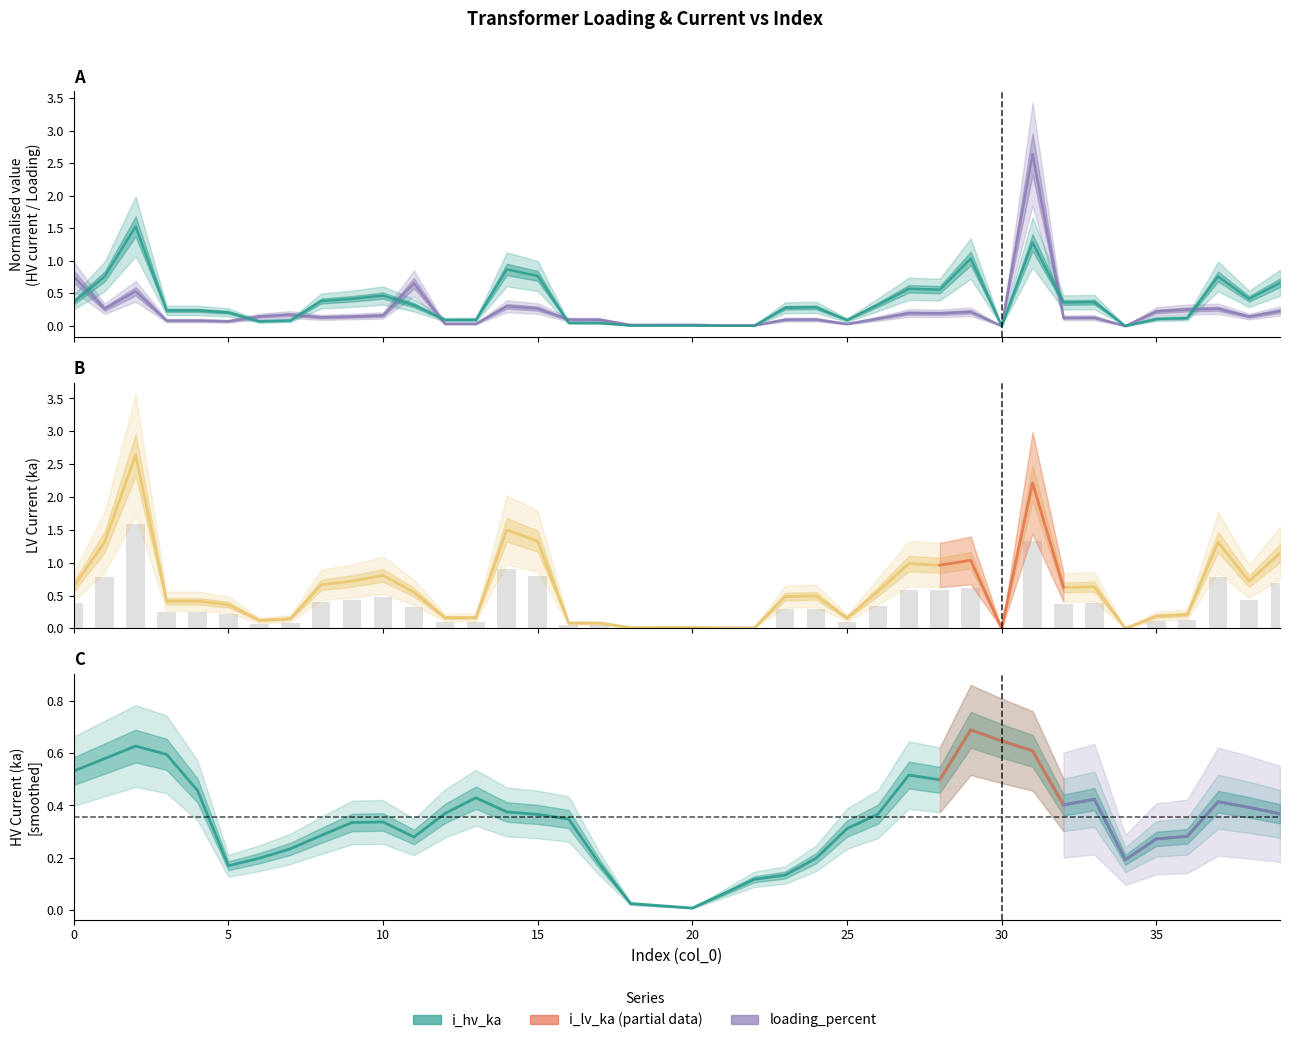

True or false: i_lv_ka has a value of 0.9 at 11.

False